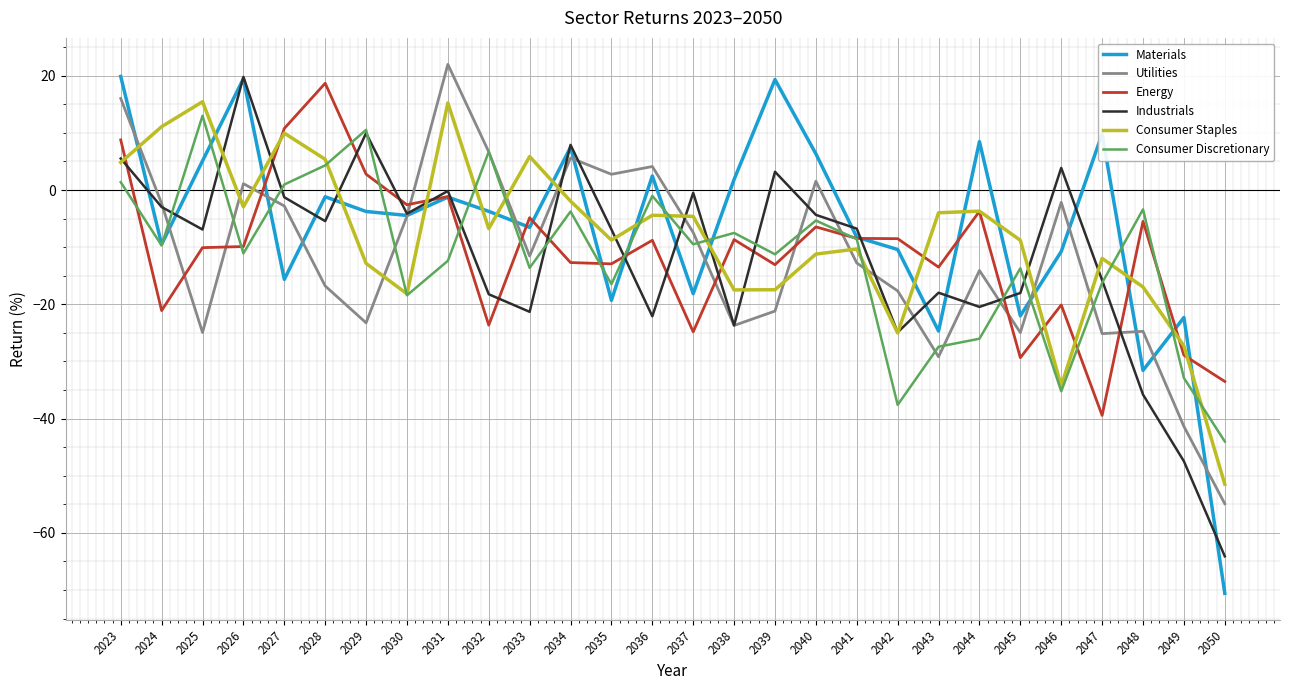

Which series has the largest range (max minus min)?

Materials